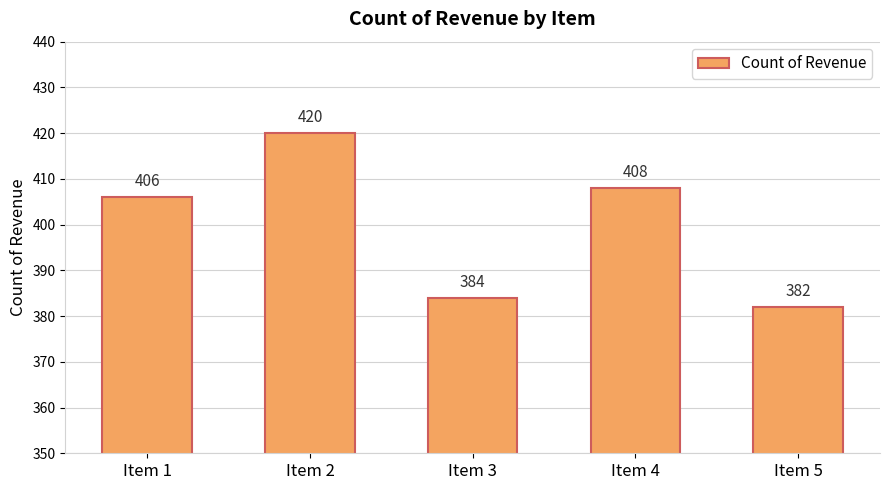

Rank the categories by value from lowest to highest.

Item 5, Item 3, Item 1, Item 4, Item 2